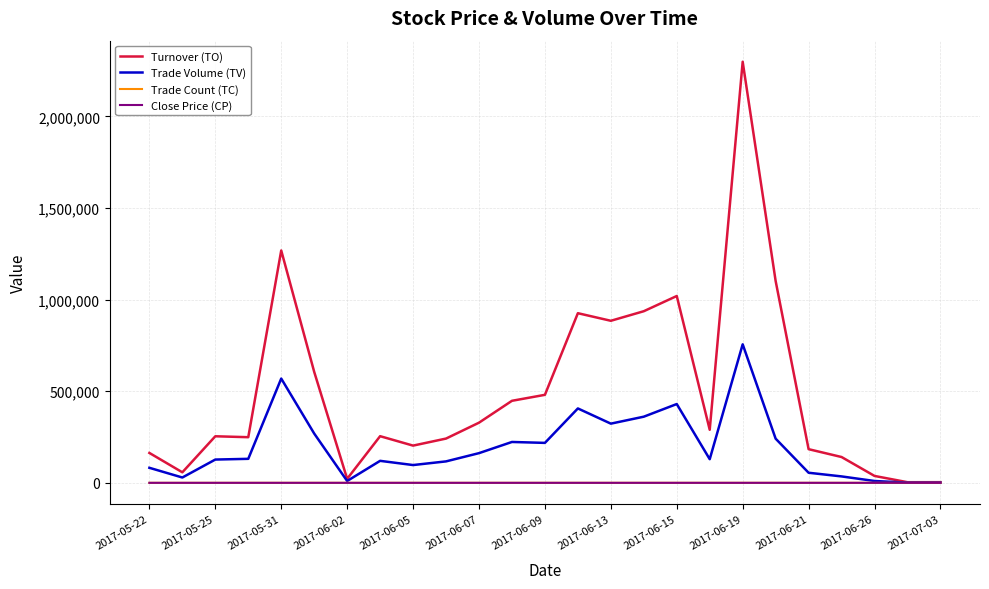

What is the highest value of the Turnover (TO) series?

2298310.0